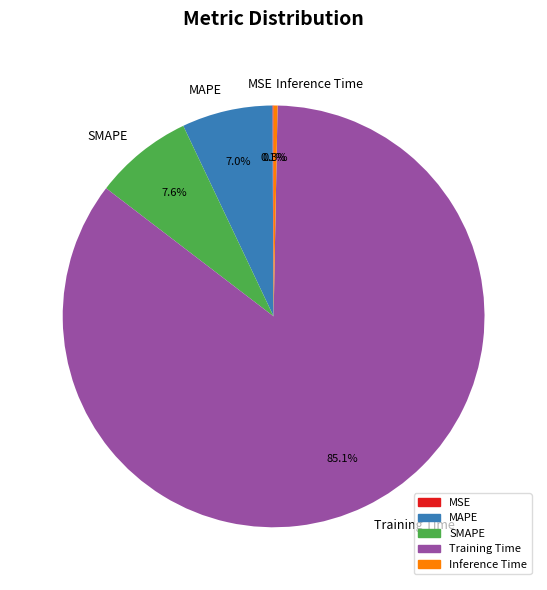

What is the total percentage of Inference Time and SMAPE?

7.9%